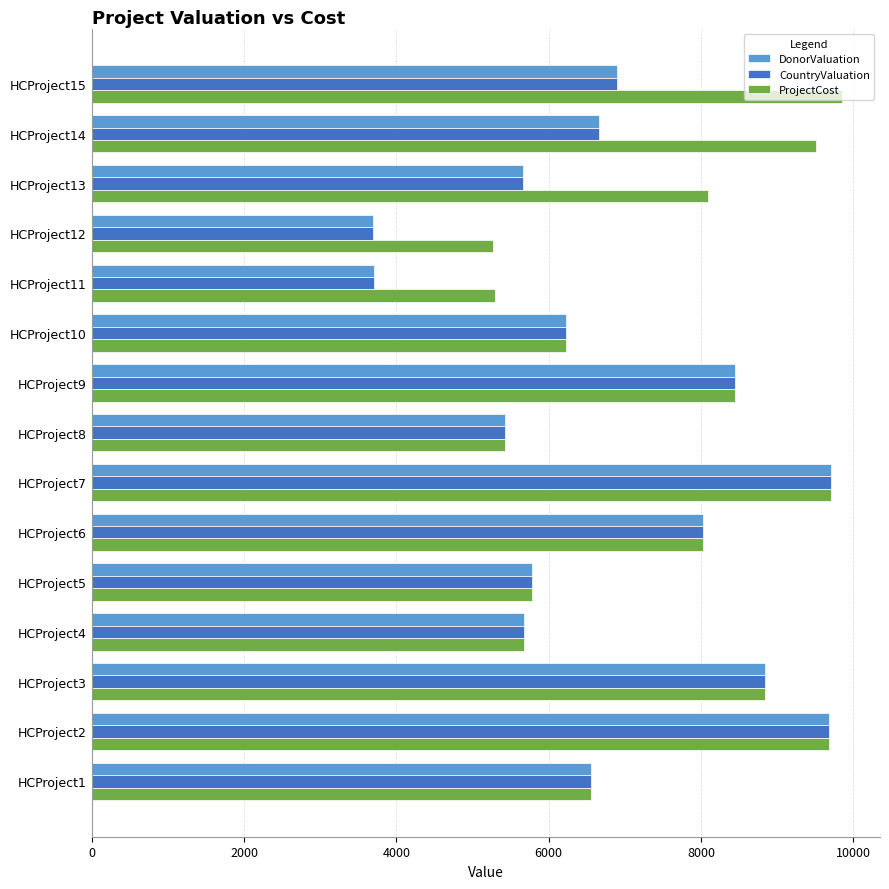

What is the difference between the maximum and second lowest values in the DonorValuation series?

6002